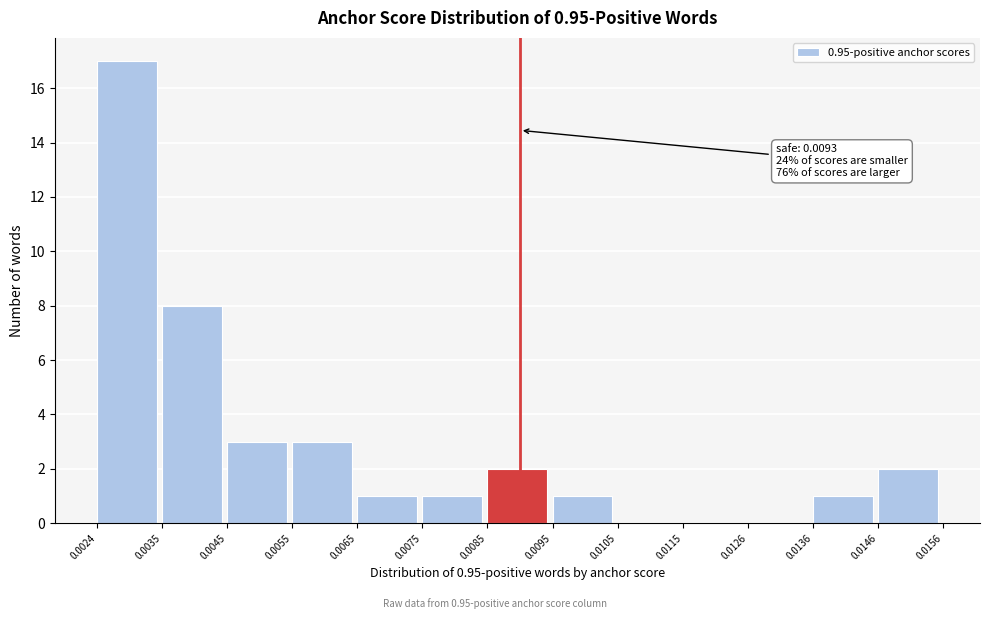

Which range on the x-axis has the tallest bar?

0.0024 to 0.0035